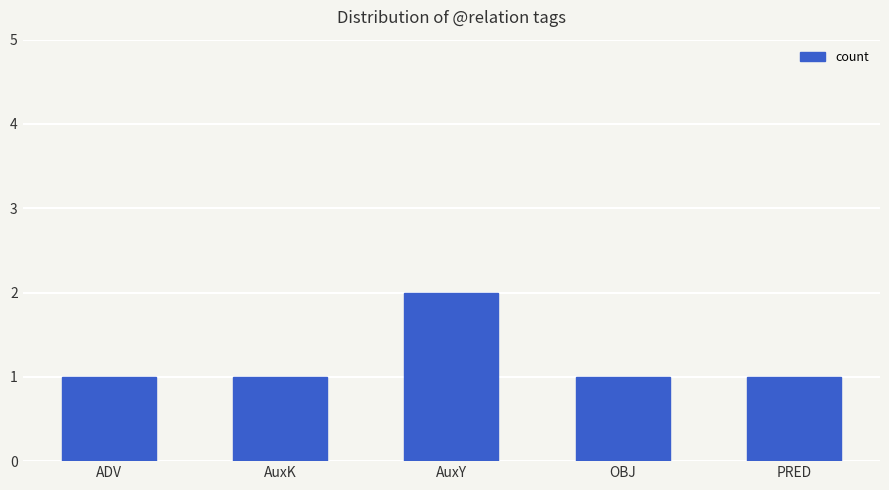

Approximately how many times larger is the value at PRED compared to ADV?

1.0